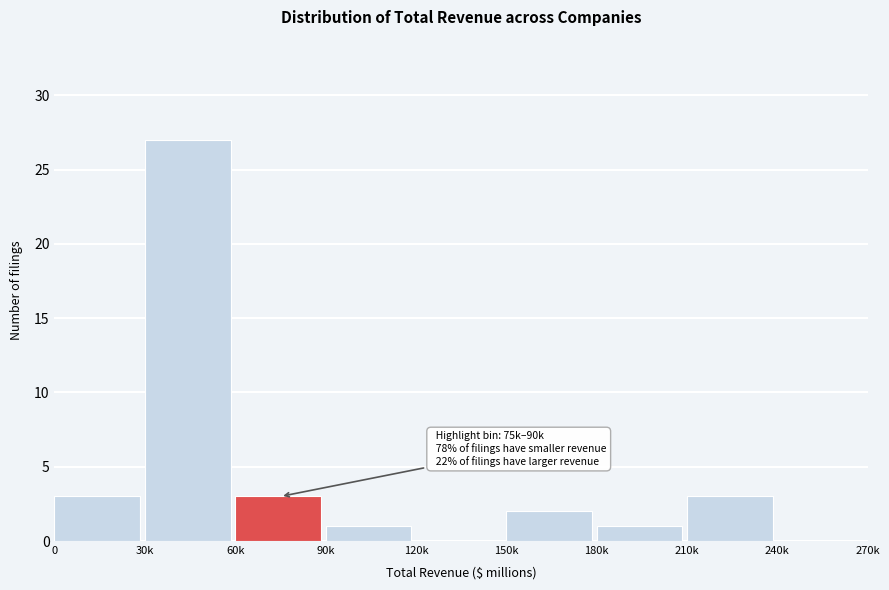

Reading right to left, what are all the values shown in this chart?

240k=0	210k=3	180k=1	150k=2	120k=0	90k=1	60k=3	30k=27	0=3